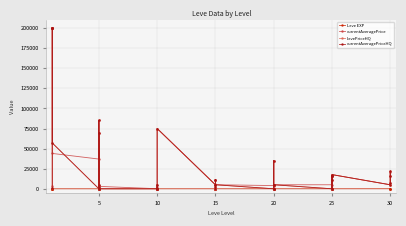

True or false: currentAveragePriceHQ and currentAveragePrice cross at least once.

True